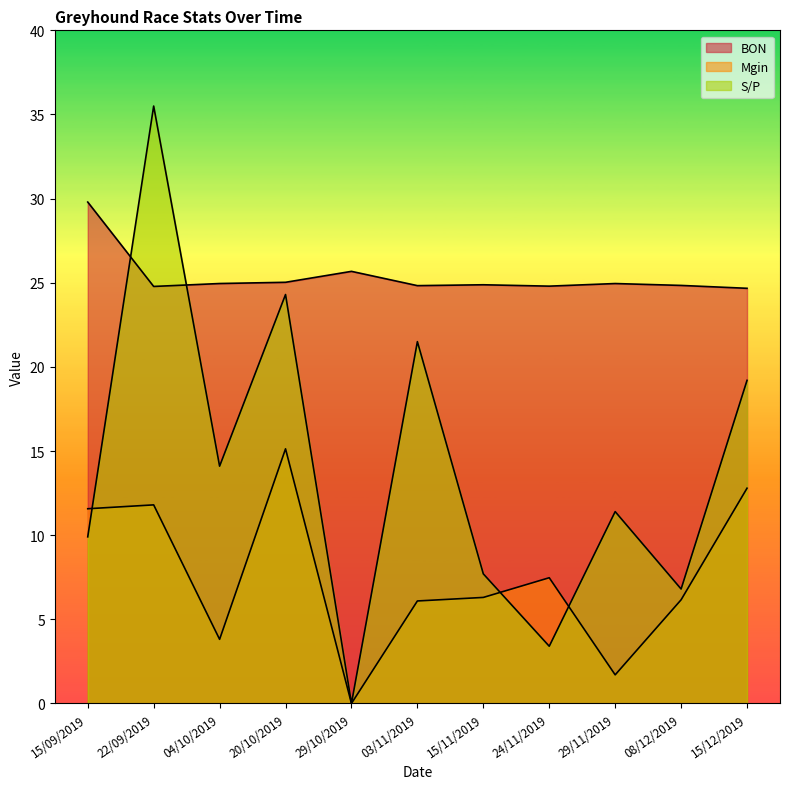

Is it true that S/P equals 7.2 at 03/11/2019?

False